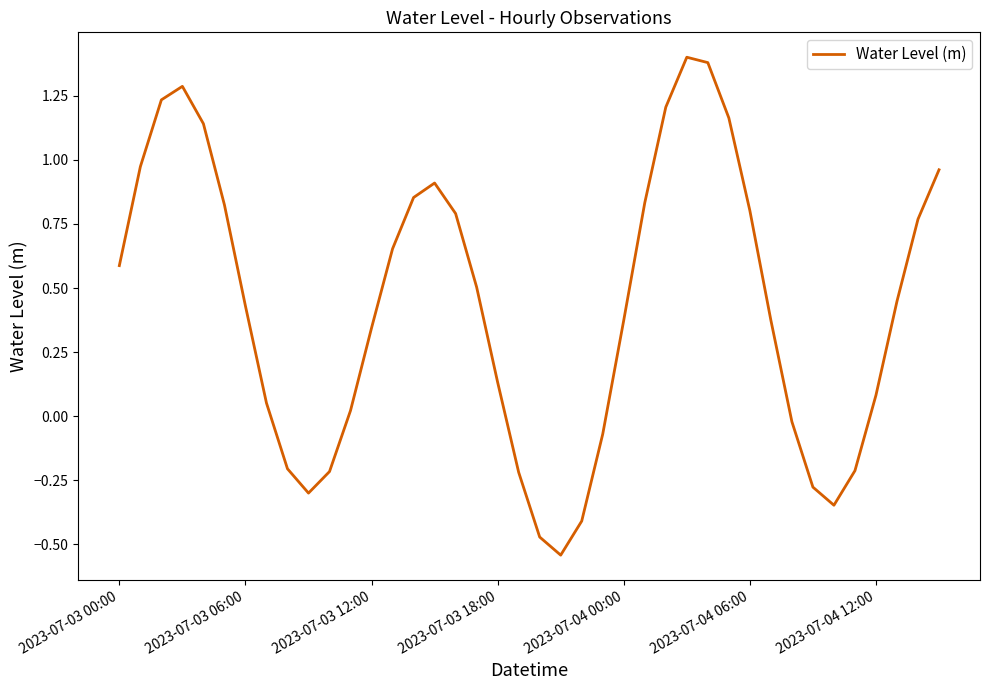

What is the difference between the maximum and minimum values?

1.9